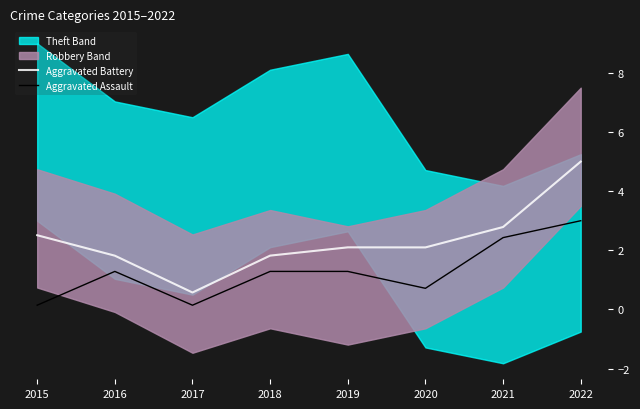

How many data points in Aggravated Battery are above 2?

5